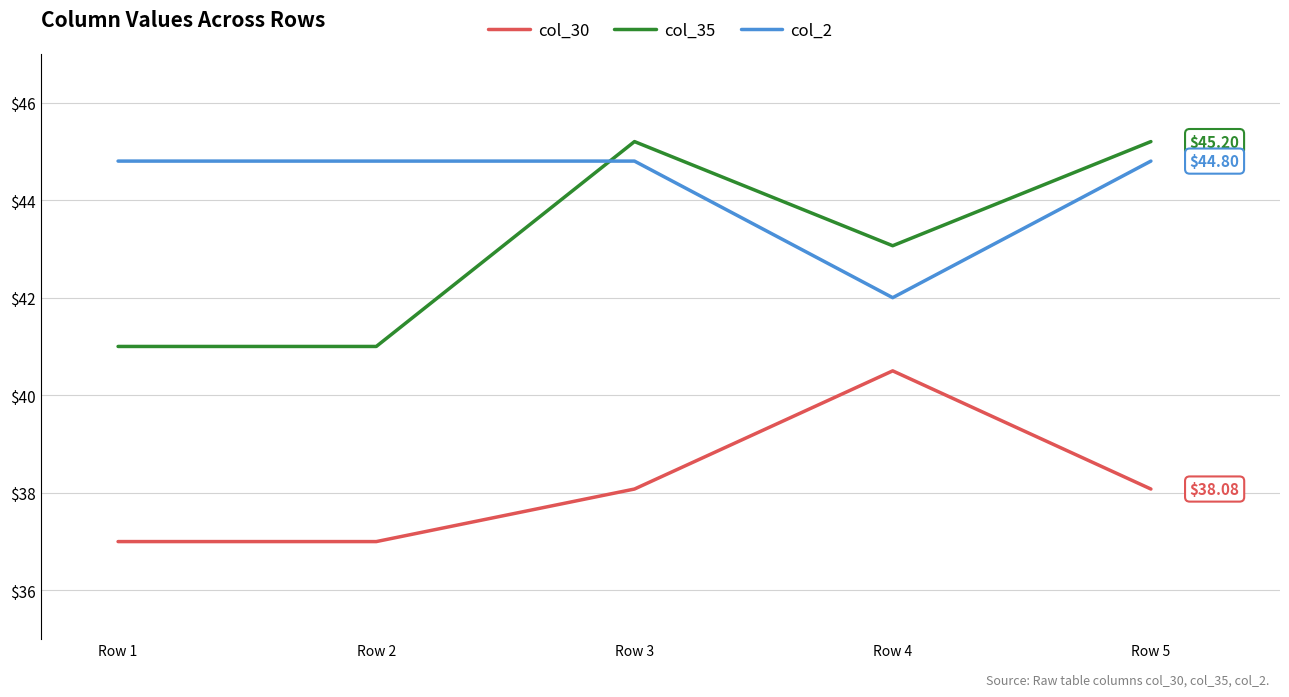

Is it true that col_30 equals 65.3 at Row 4?

False